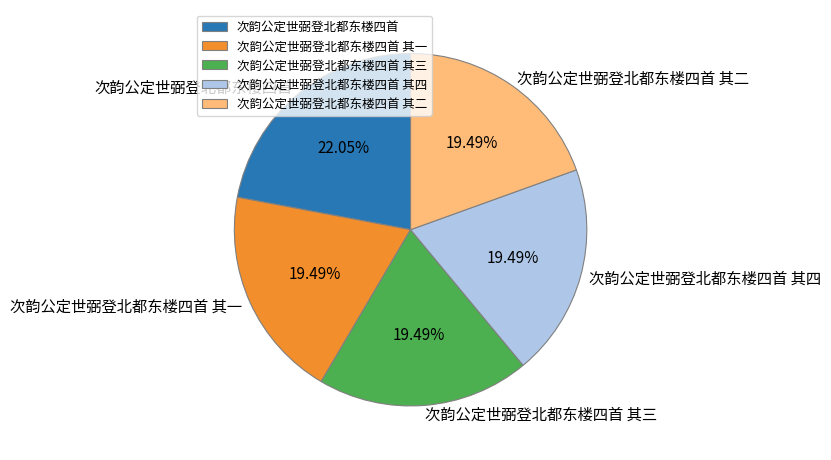

What is the largest slice in the pie chart?

次韵公定世弼登北都东楼四首